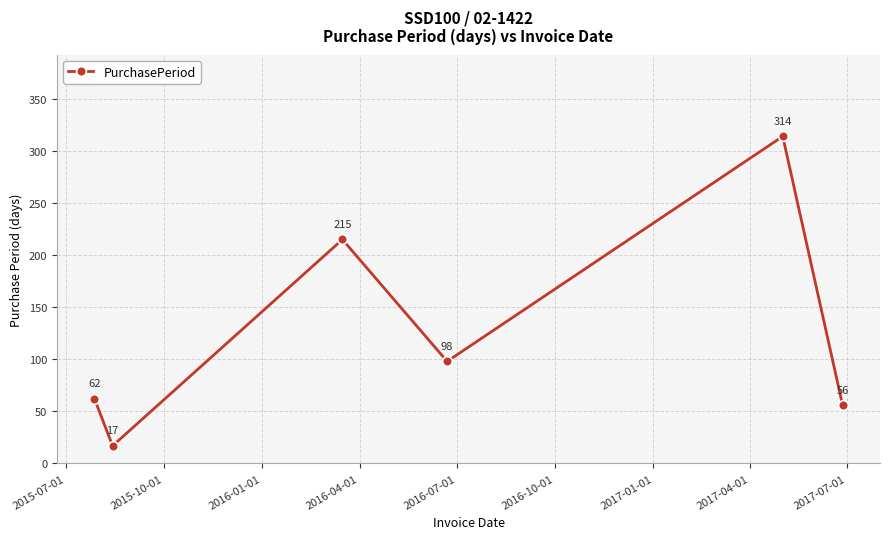

What is the maximum value shown in the chart?

314